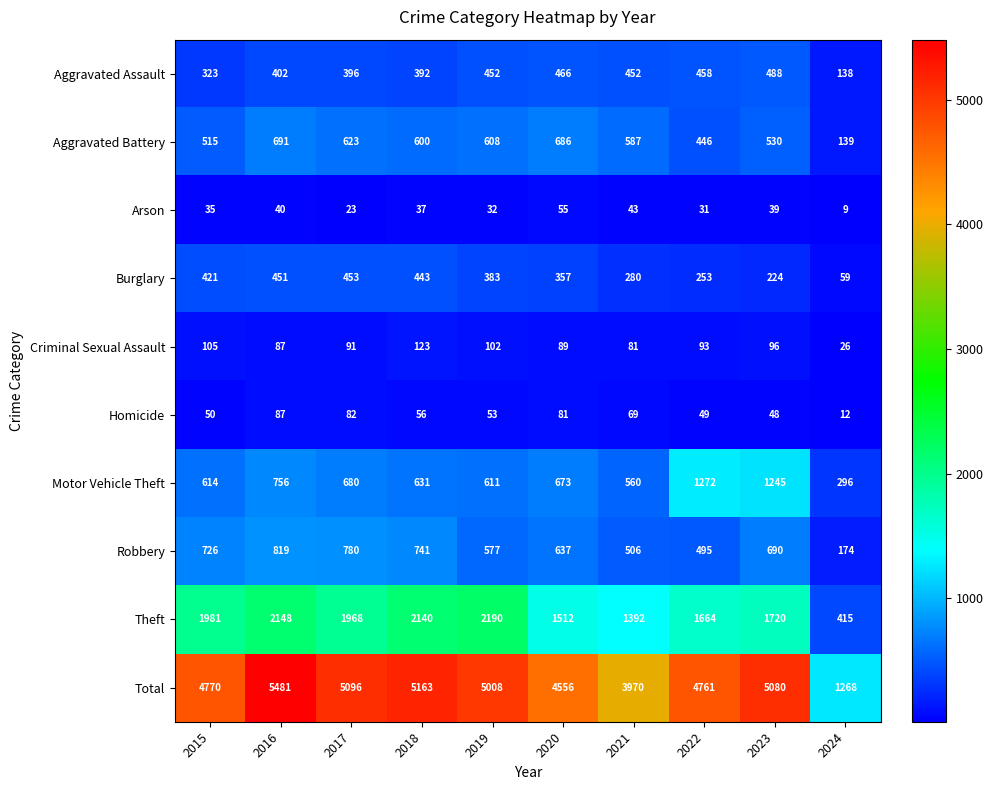

At which label does Burglary first exceed 383?

2015